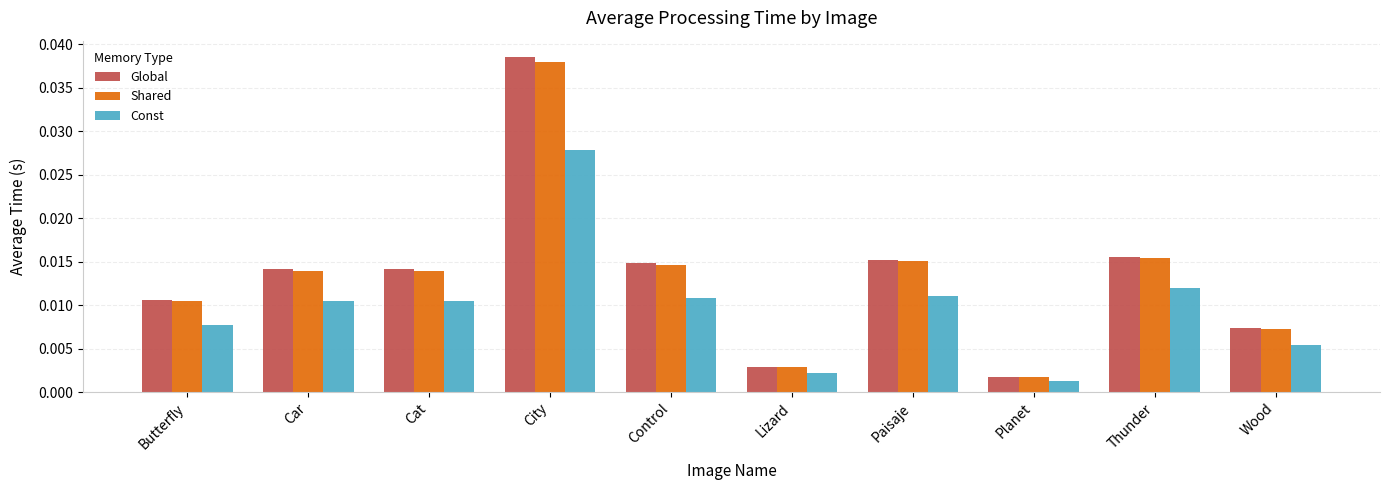

How many series are shown in this chart?

3